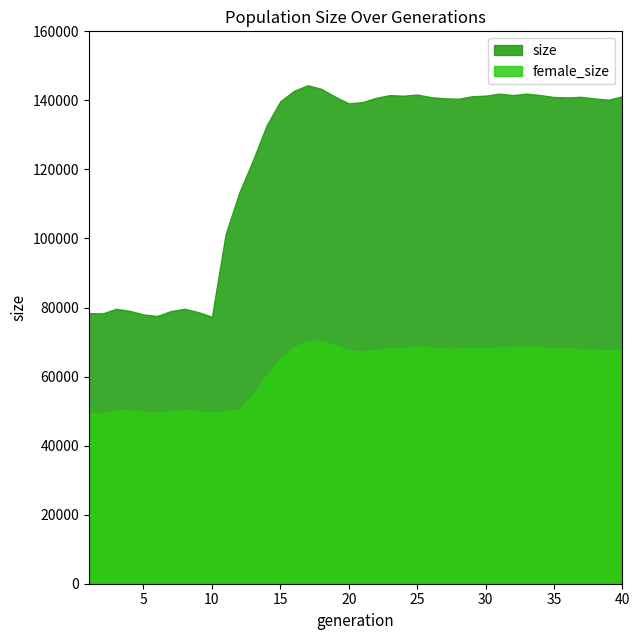

At how many categories does at least one series exceed 114976?

28